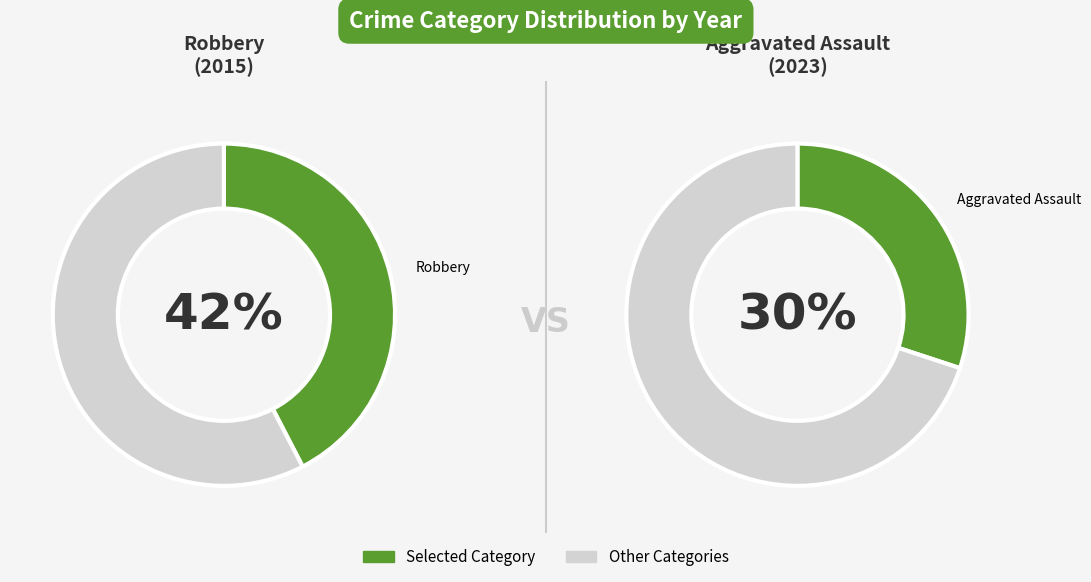

Combined, do Aggravated Battery and Homicide account for over 50%?

No